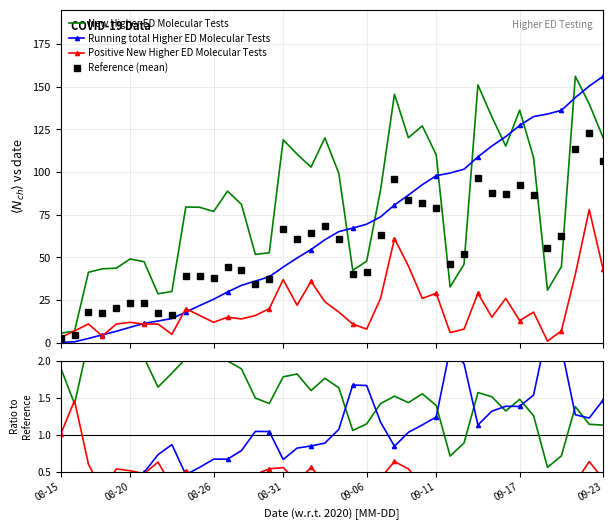

What is the label of the 4th point from the left?

08-31